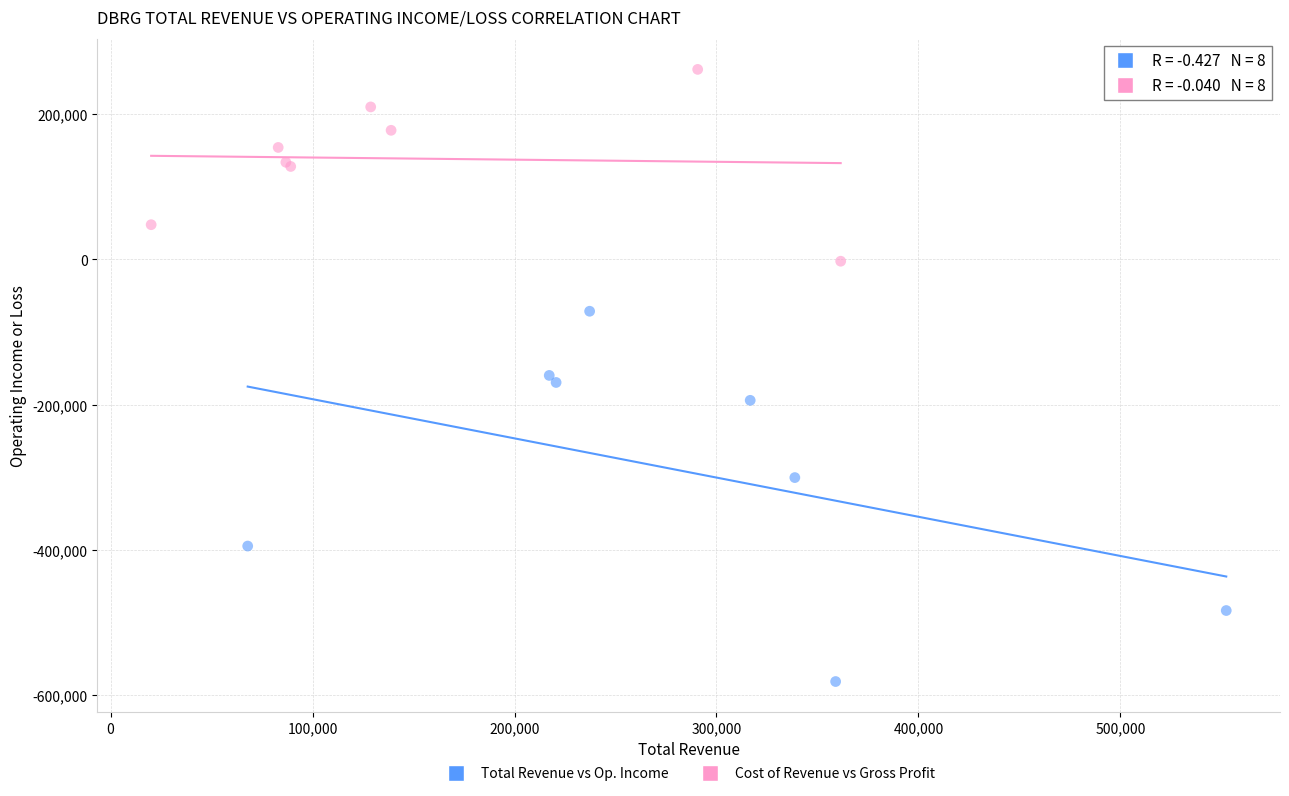

What are all the series names shown in the legend?

Total Revenue vs Op. Income, Cost of Revenue vs Gross Profit